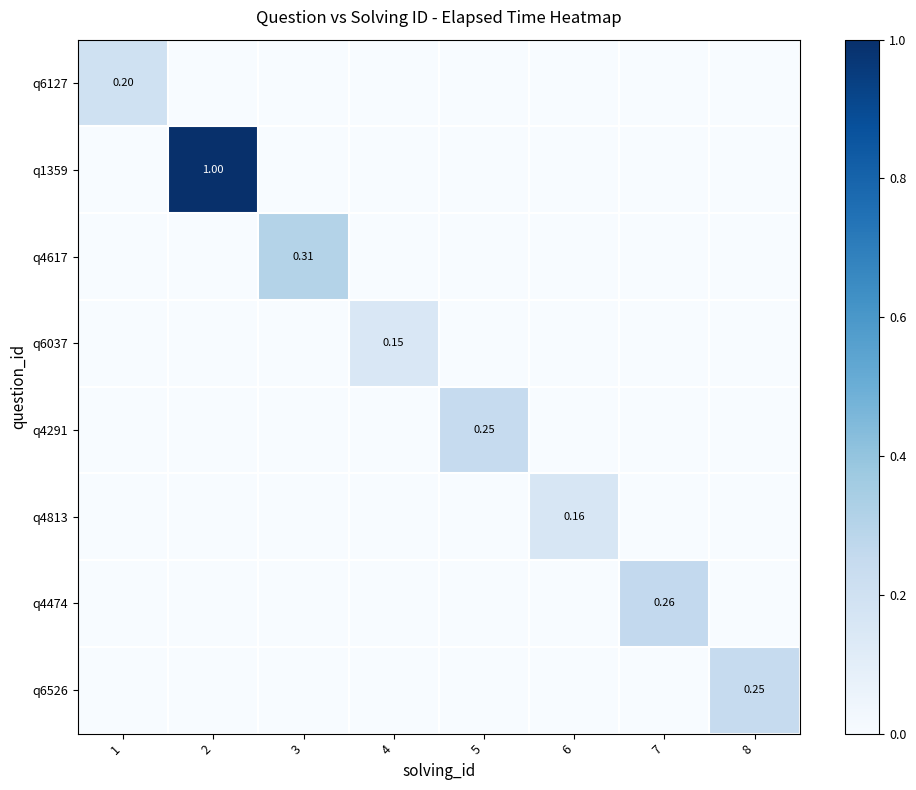

Is the value of q6127 at 6 greater than the value of q6037 at 5?

No